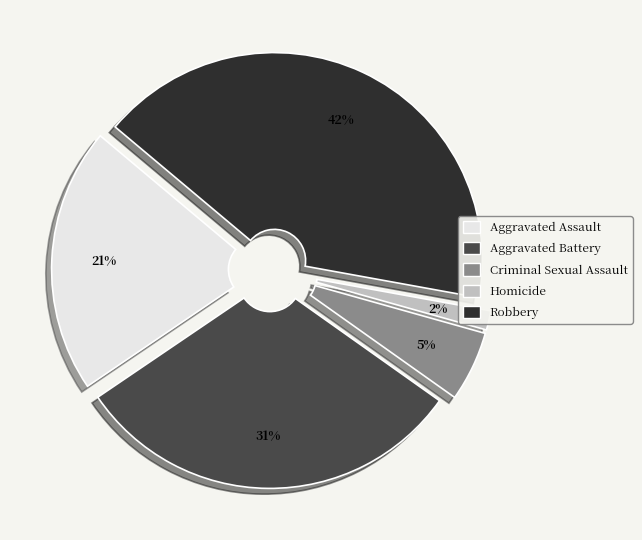

Do Aggravated Battery and Aggravated Assault together represent more than half of the pie?

Yes